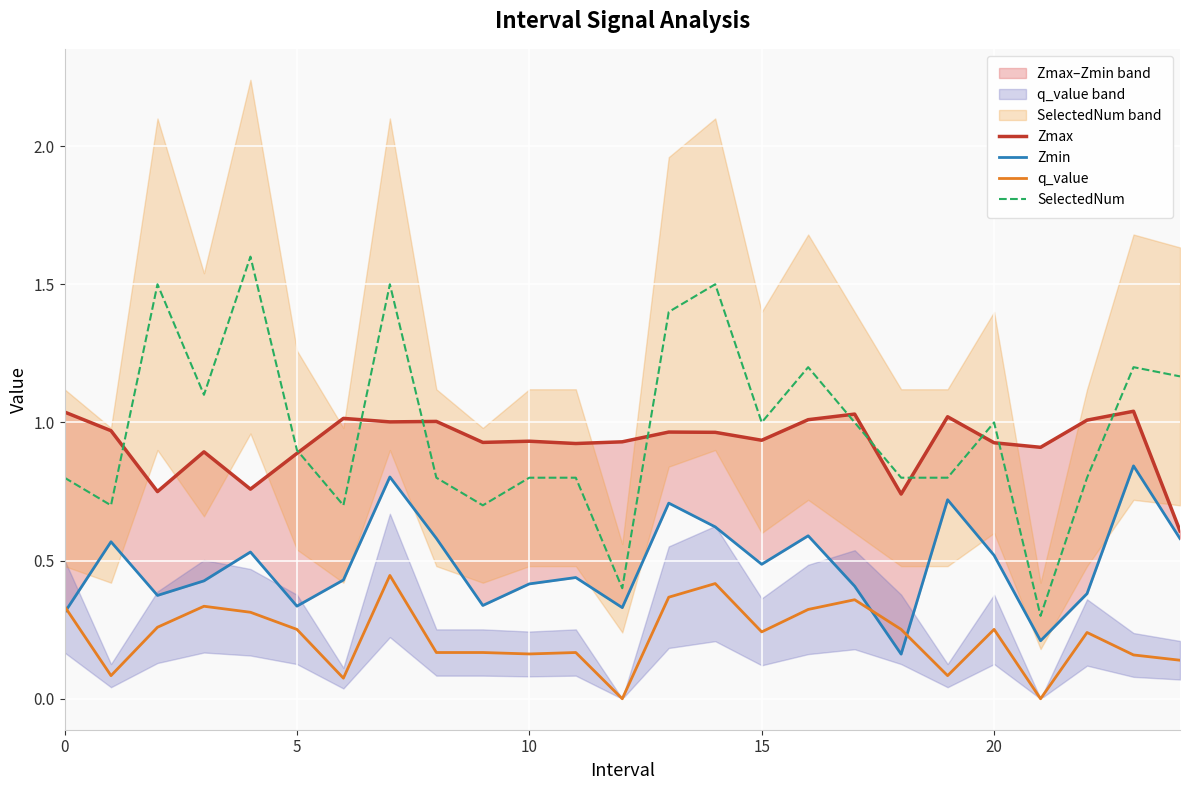

What is the difference between the highest and lowest values at 9?

0.8